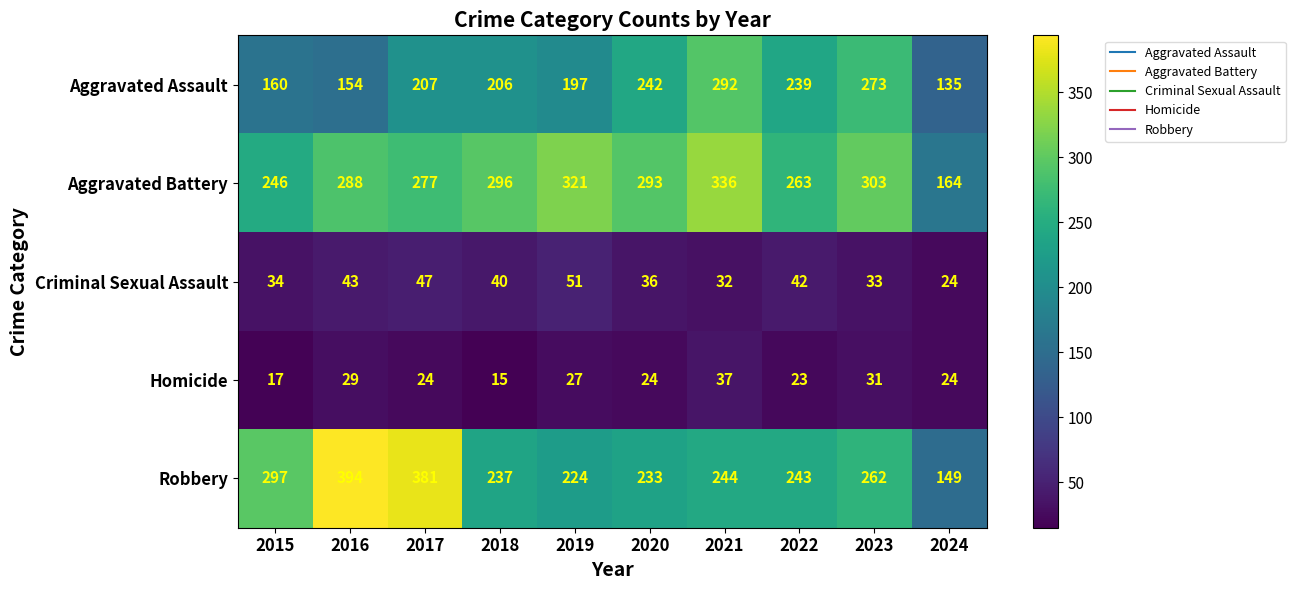

The value of Aggravated Assault at 2022 is 239. True or false?

True